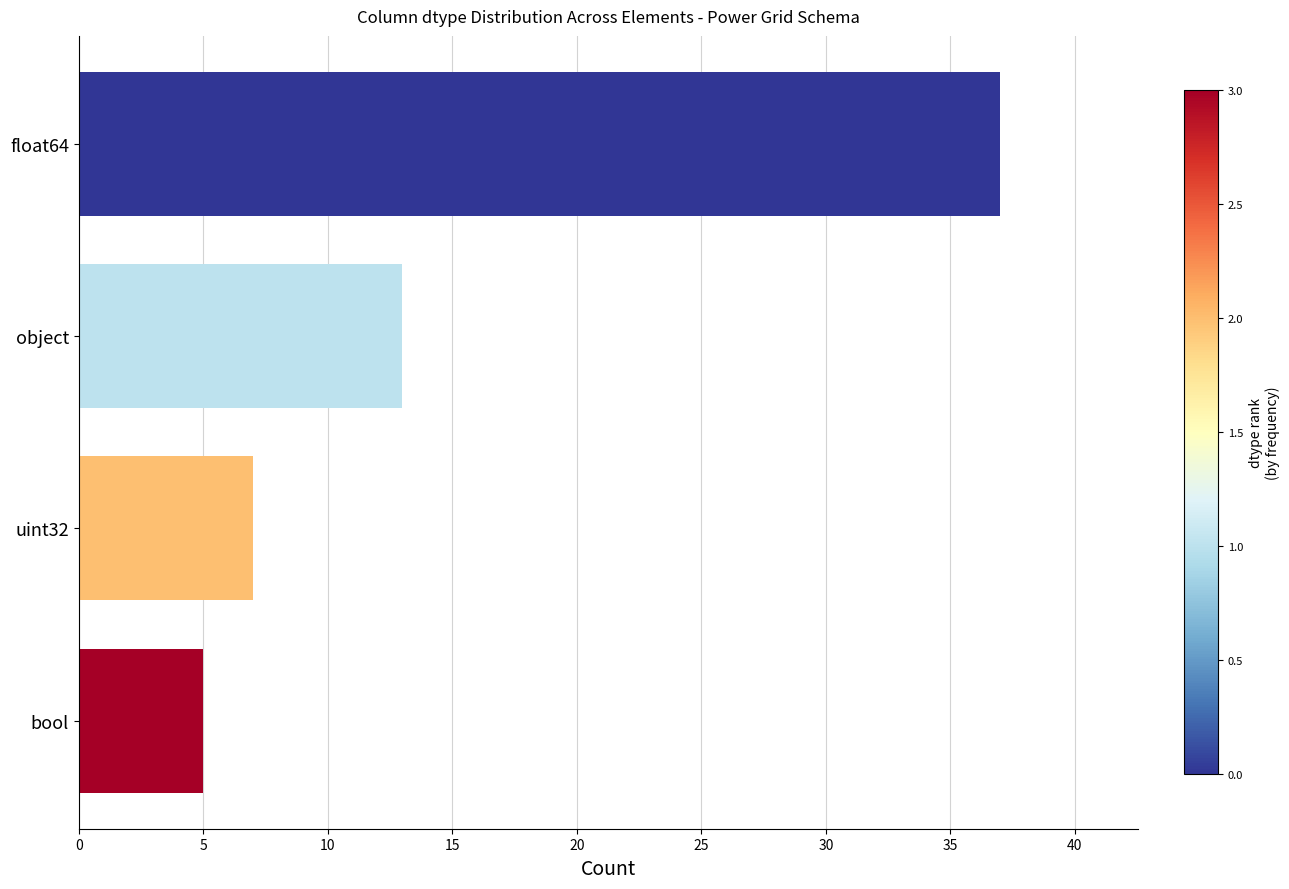

Which category has the lowest value across all series?

bool